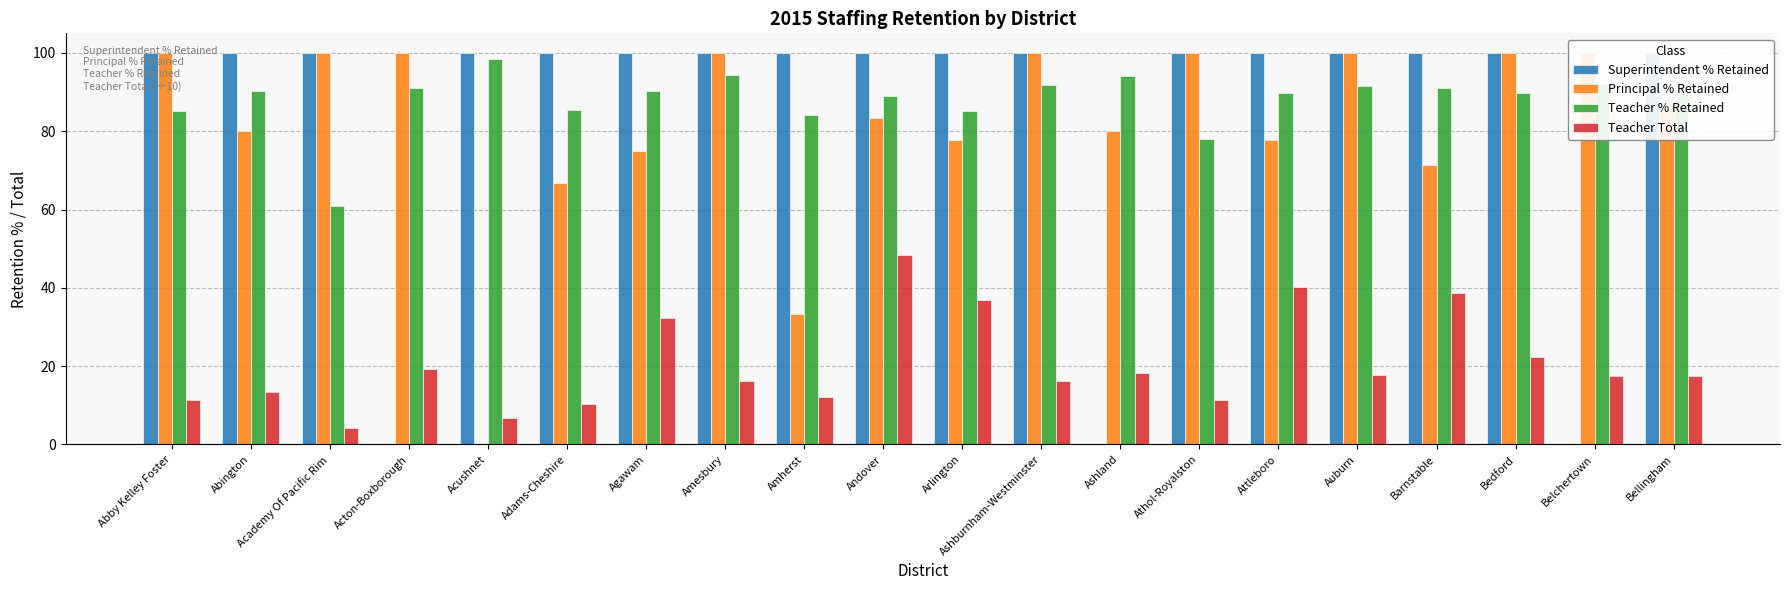

Does the chart contain any negative values?

No